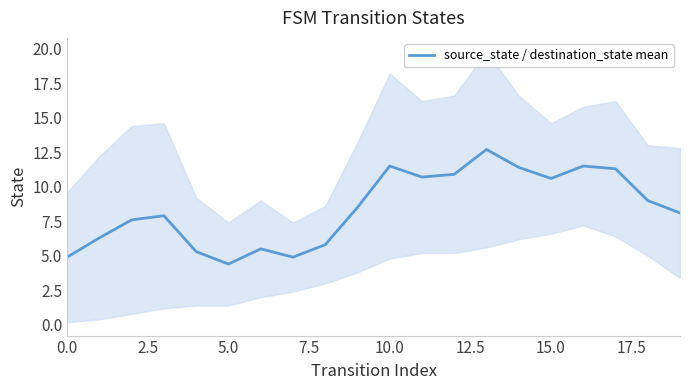

What is the minimum value shown in the chart?

4.4